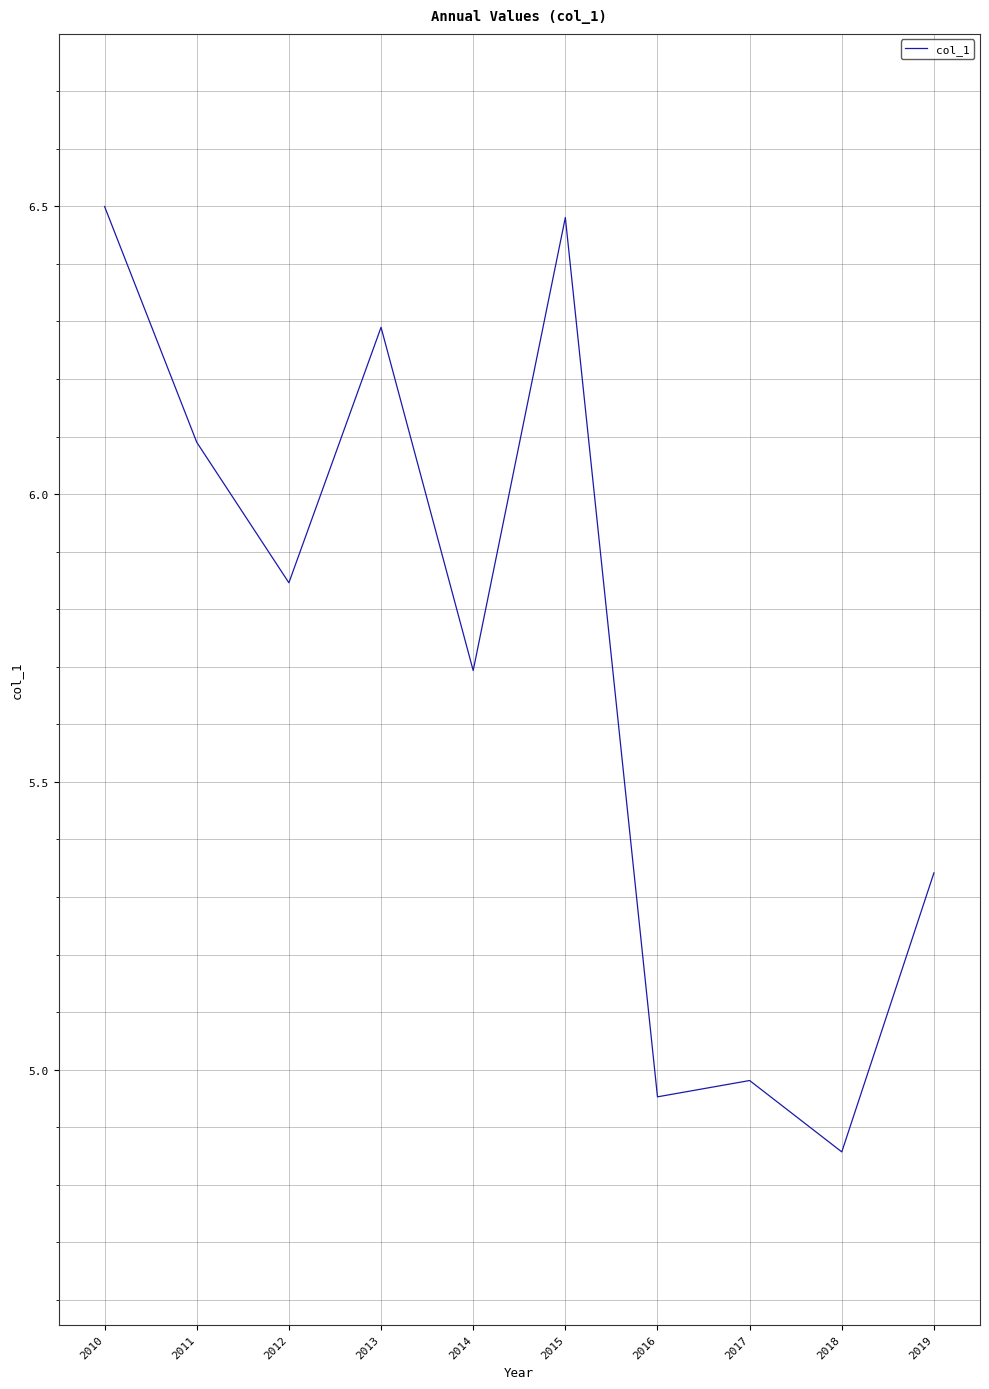

Does the chart have visible grid lines?

Yes